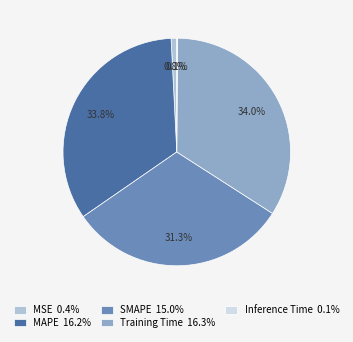

To the nearest percent, what percentage of the pie is Training Time?

34%